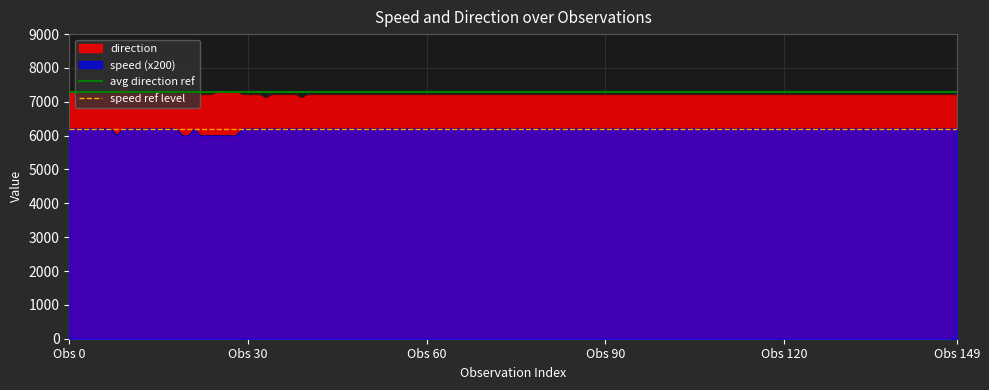

True or false: speed (x200) and direction cross at least once.

False